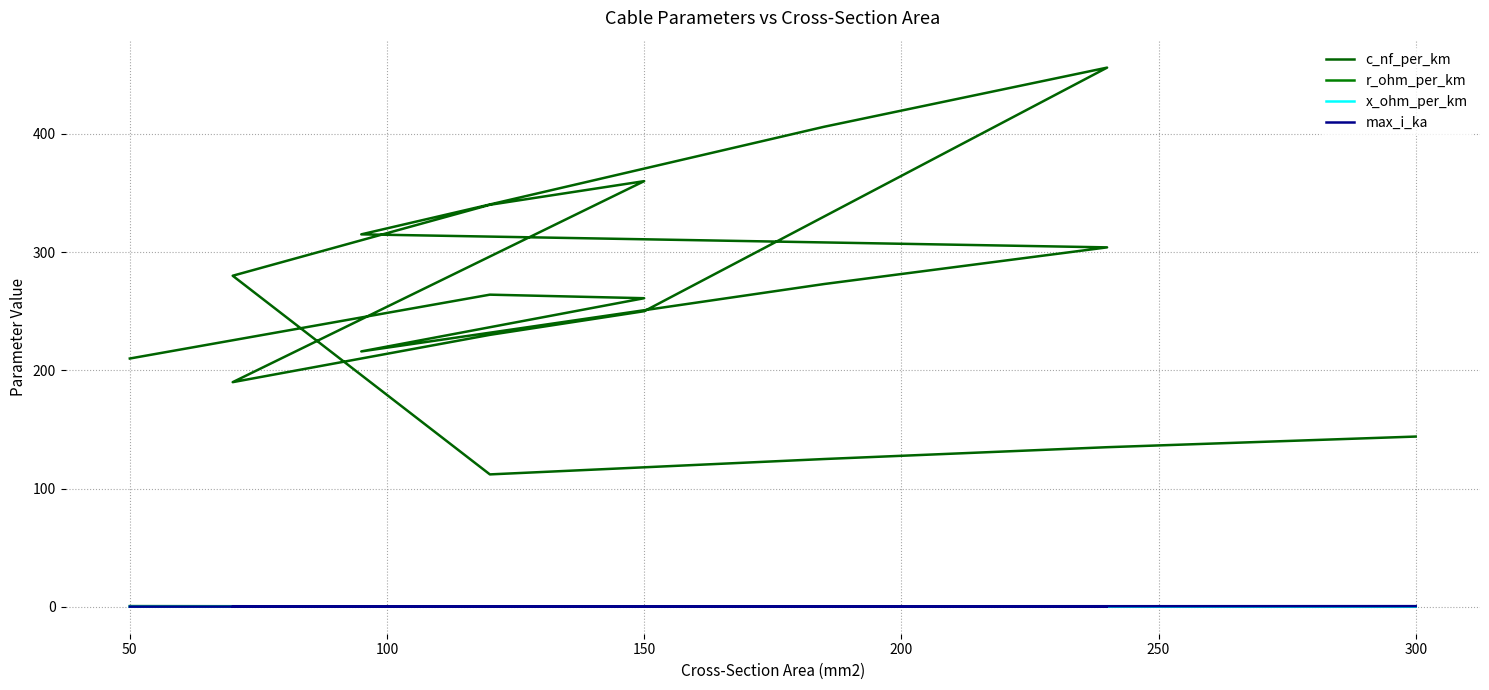

Is it true that r_ohm_per_km equals 0.2 at 8?

False